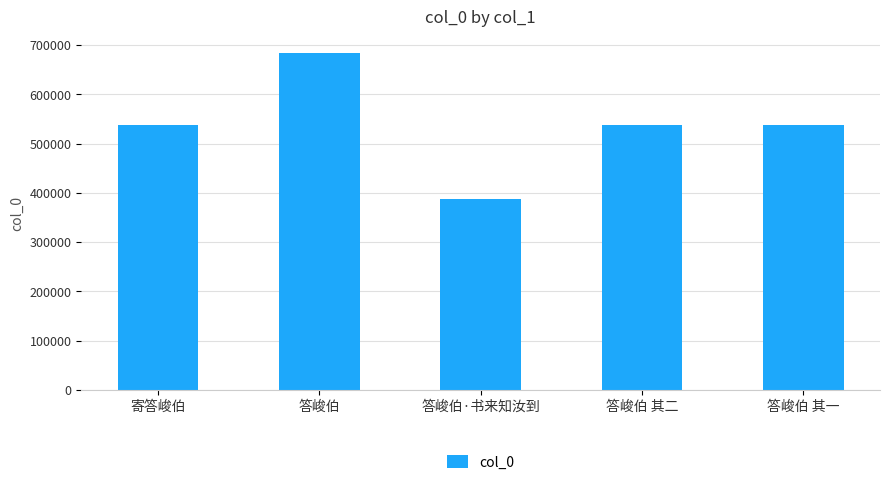

What is the value of the 5th bar from the left?

537600